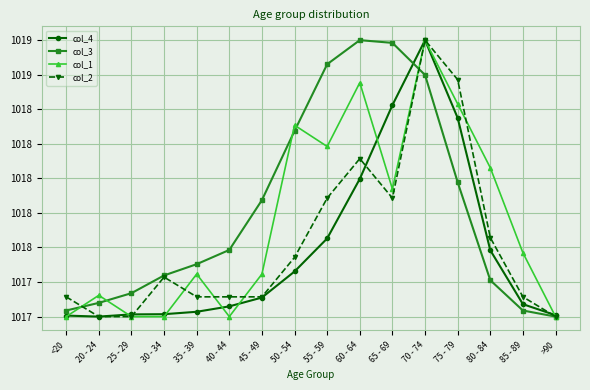

What is the approximate value of col_3 at <20?

1017.0